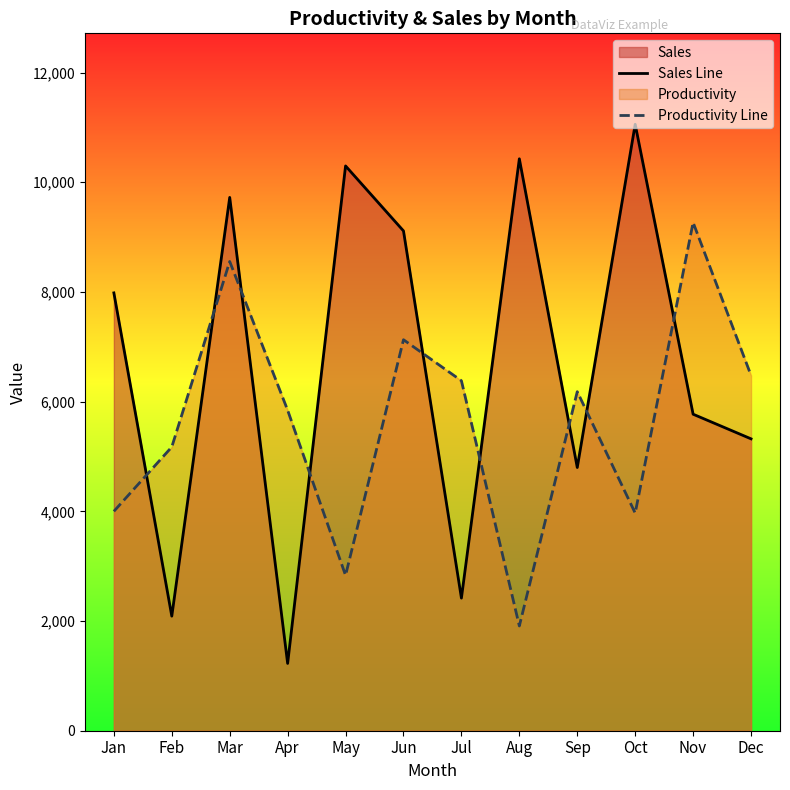

Is it true that Sales Line equals 5771 at Nov?

True